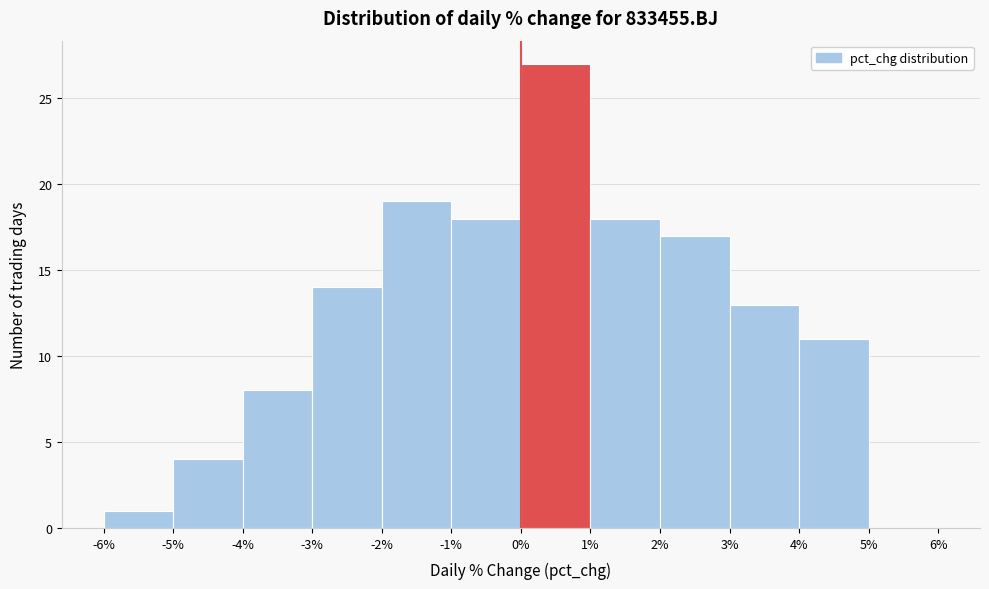

What is the height of the bar covering 3% to 4% on the x-axis? The values are not printed on the chart, so give them approximately, as read against the axis.

13